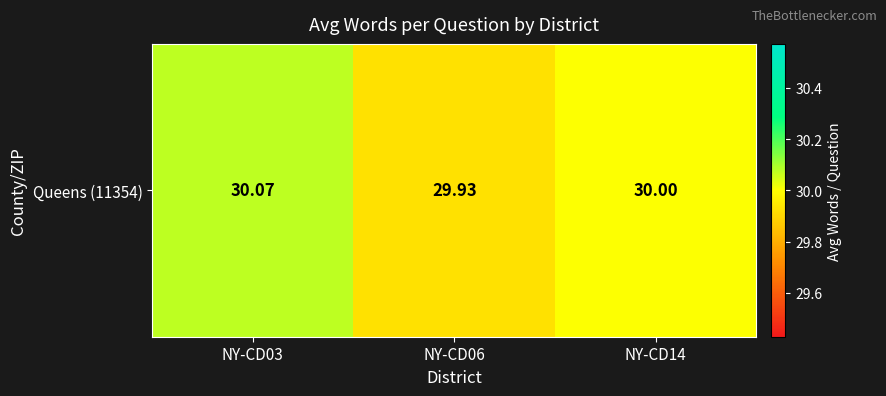

List the labels in order of value, smallest first.

NY-CD06, NY-CD14, NY-CD03